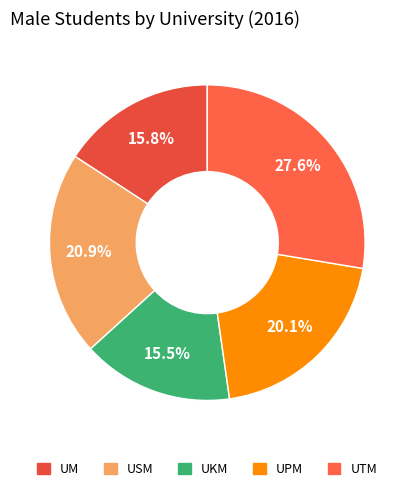

How many segments does this pie chart have?

5